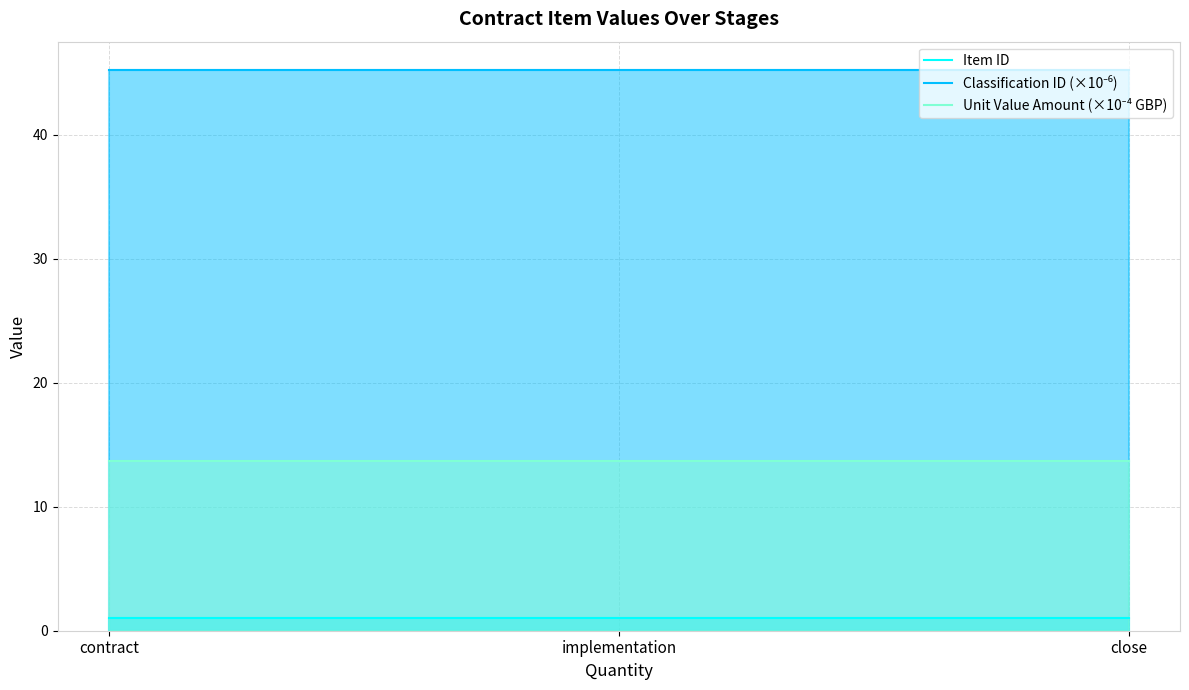

Reading right to left, transcribe all the data shown in this chart.

Item ID: close=1.0	implementation=1.0	contract=1.0
Classification ID (×10⁻⁶): close=45.2	implementation=45.2	contract=45.2
Unit Value Amount (×10⁻⁴ GBP): close=13.7	implementation=13.7	contract=13.7